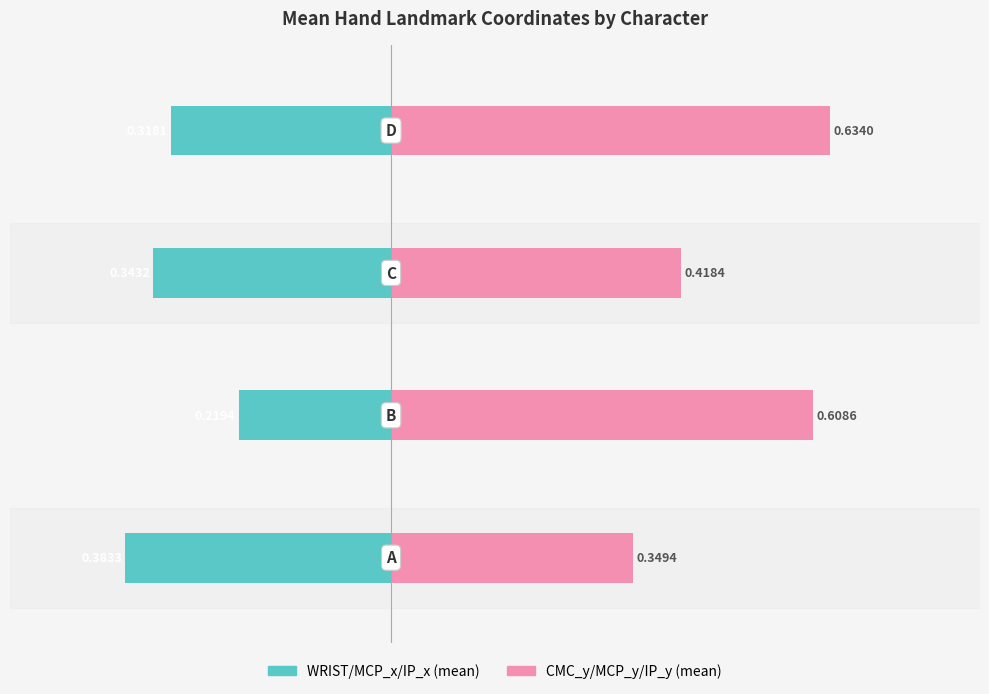

What is the difference between the maximum and second lowest values in the WRIST/MCP_x/IP_x (mean) series?

0.1